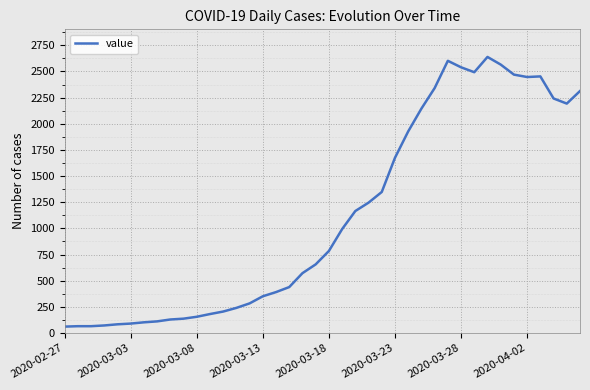

What is the greatest value displayed?

2639